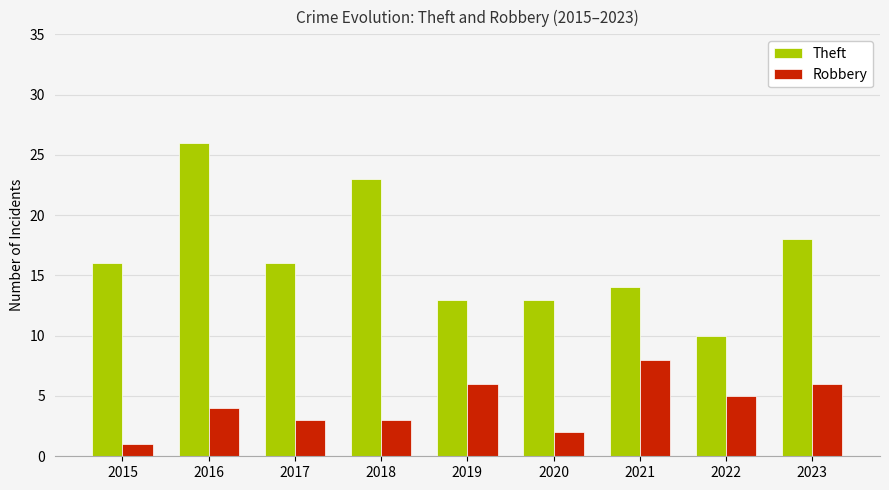

What is the difference between the maximum and minimum values in the Theft series?

16